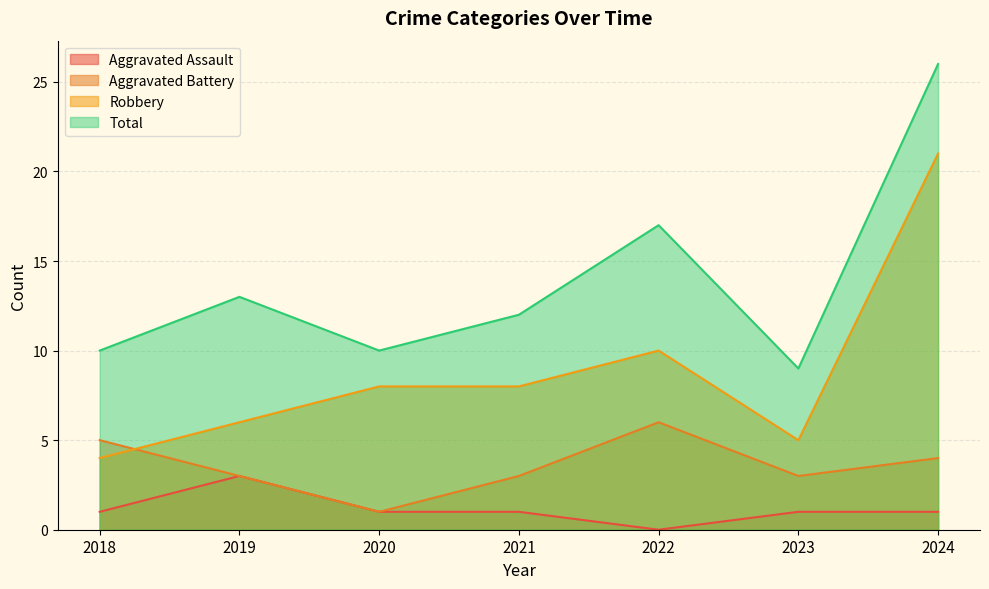

Rank the series by their maximum value, from highest to lowest.

Total, Robbery, Aggravated Battery, Aggravated Assault